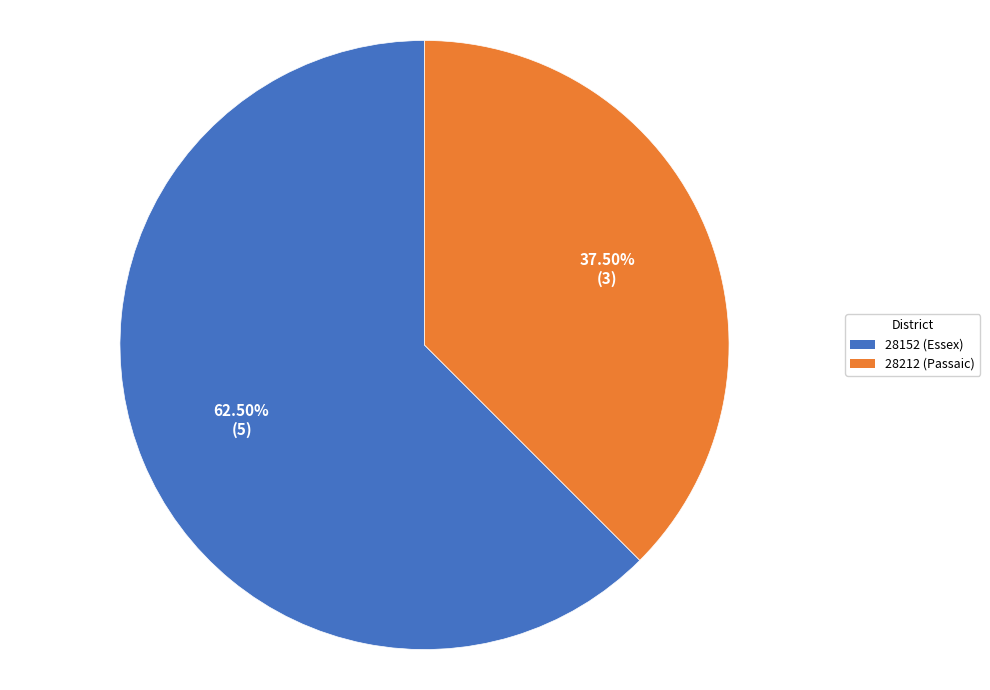

How many segments does this pie chart have?

2